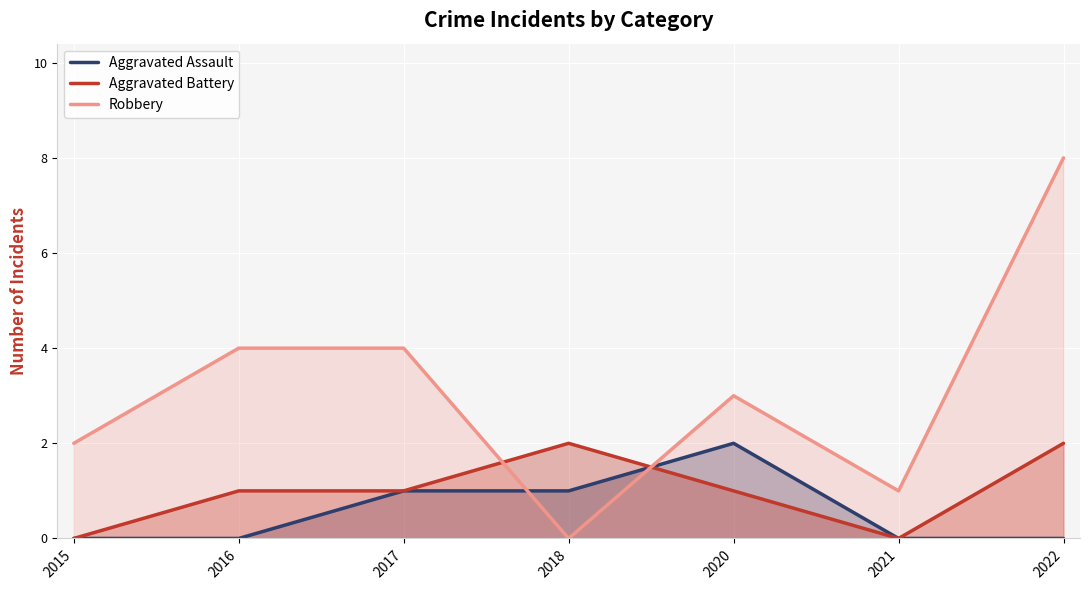

What is the difference between the maximum and minimum values in the Aggravated Assault series?

2